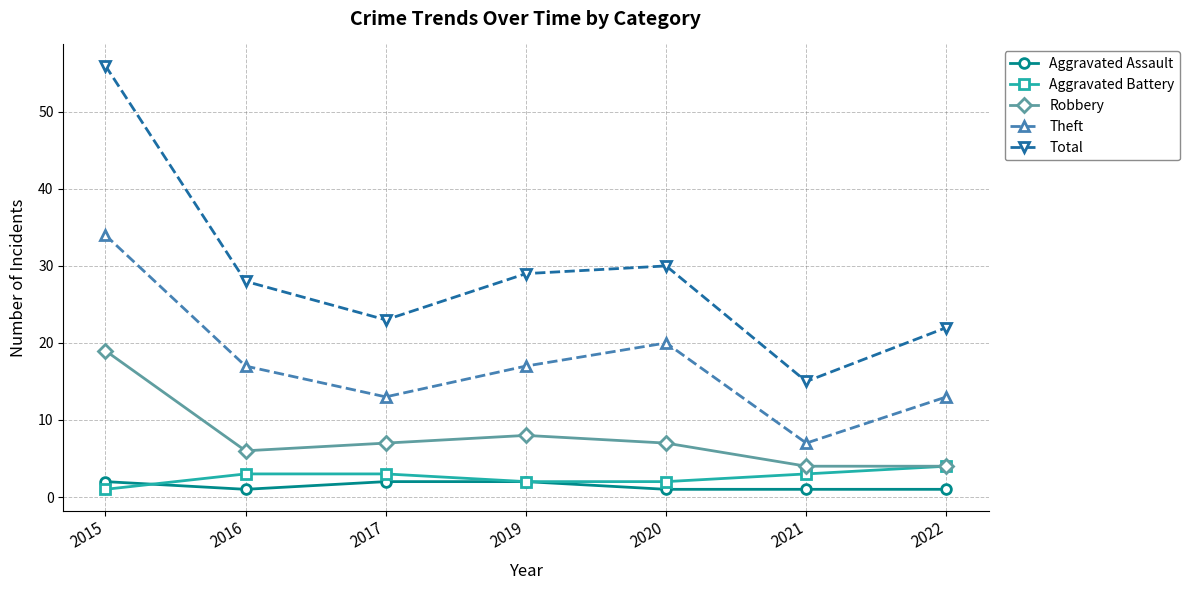

Reading left to right, extract all data points from this chart.

Aggravated Assault: 2015=2	2016=1	2017=2	2019=2	2020=1	2021=1	2022=1
Aggravated Battery: 2015=1	2016=3	2017=3	2019=2	2020=2	2021=3	2022=4
Robbery: 2015=19	2016=6	2017=7	2019=8	2020=7	2021=4	2022=4
Theft: 2015=34	2016=17	2017=13	2019=17	2020=20	2021=7	2022=13
Total: 2015=56	2016=28	2017=23	2019=29	2020=30	2021=15	2022=22